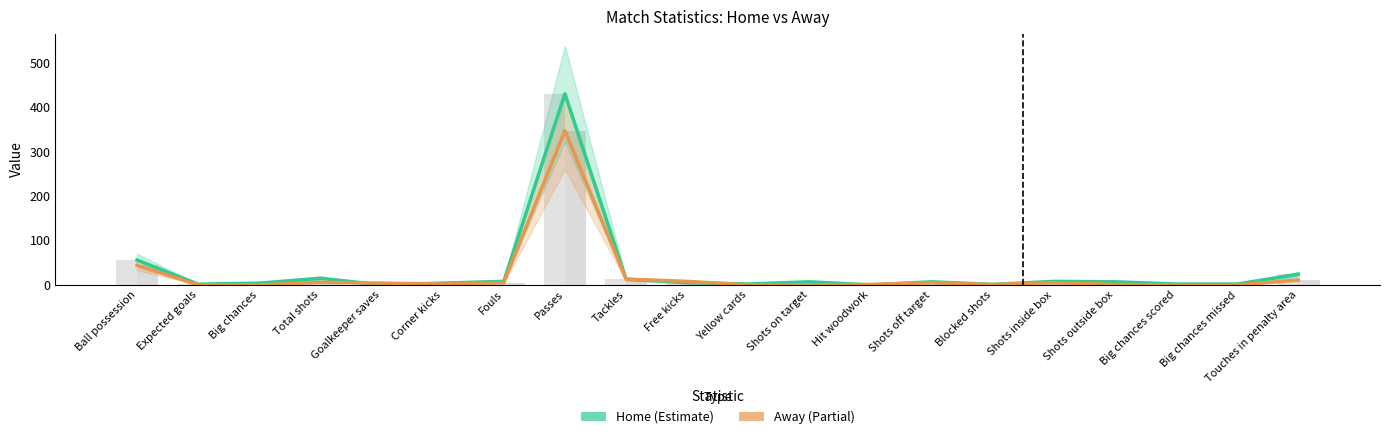

Read the Away value at Blocked shots.

1.0